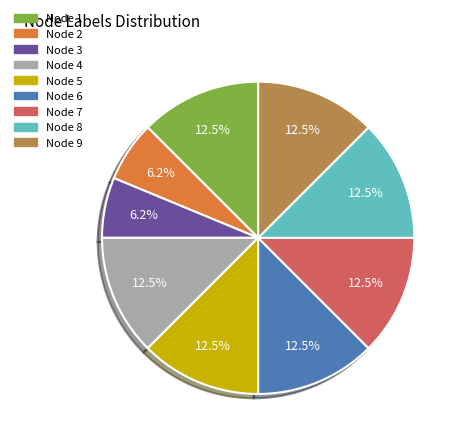

How many segments does this pie chart have?

9